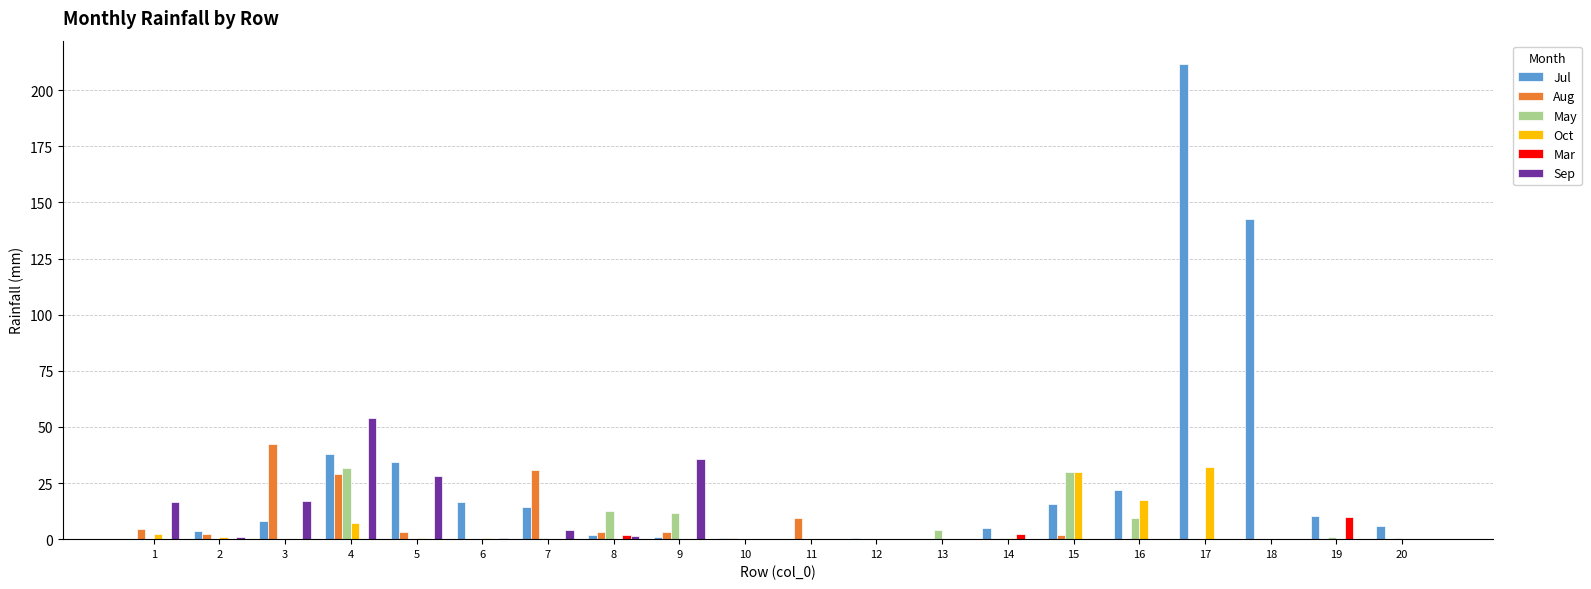

What is the sum of all May values?

101.5